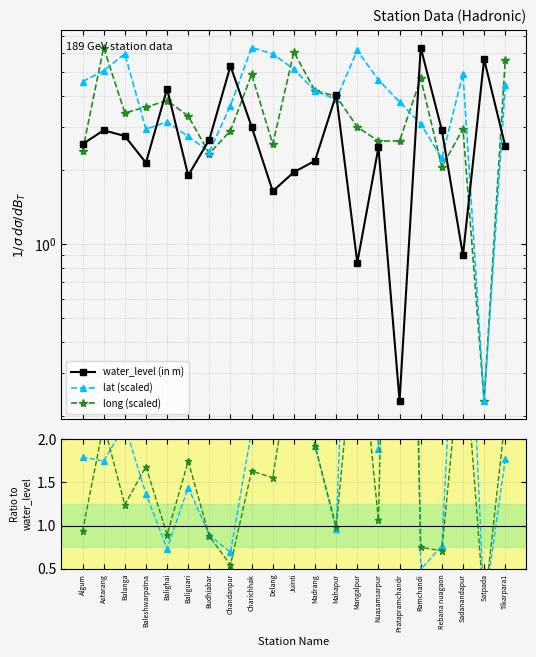

What position from the left is Balanga?

3